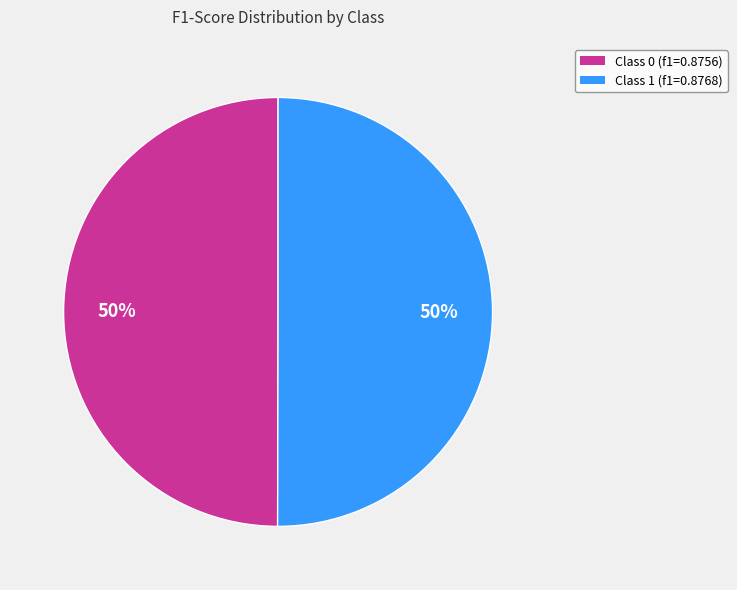

To the nearest percent, what is the average slice percentage?

50%